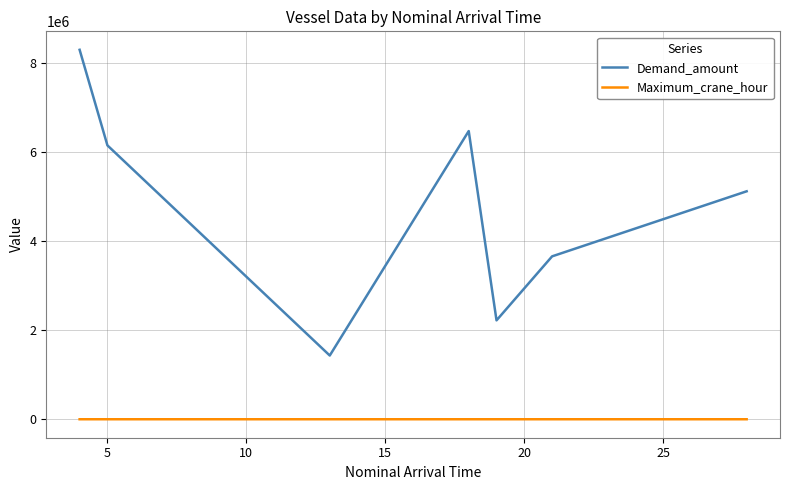

List the series in order of their overall mean, lowest first.

Maximum_crane_hour, Demand_amount